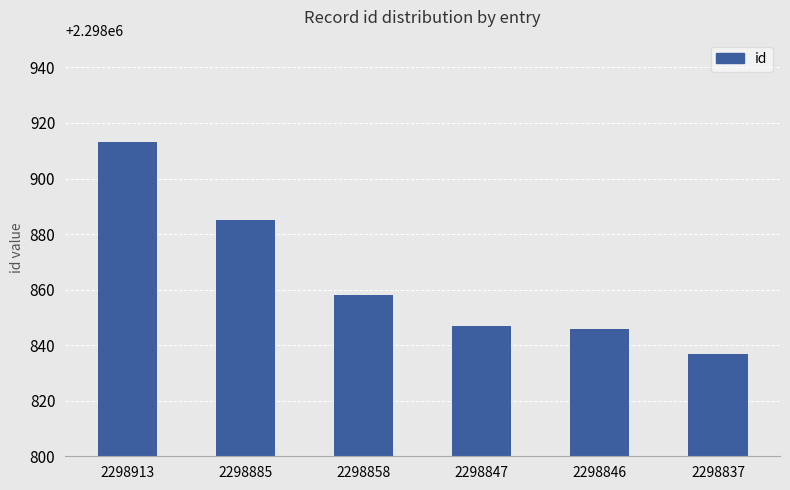

True or false: the data shows 2298913 at 2298913.

True